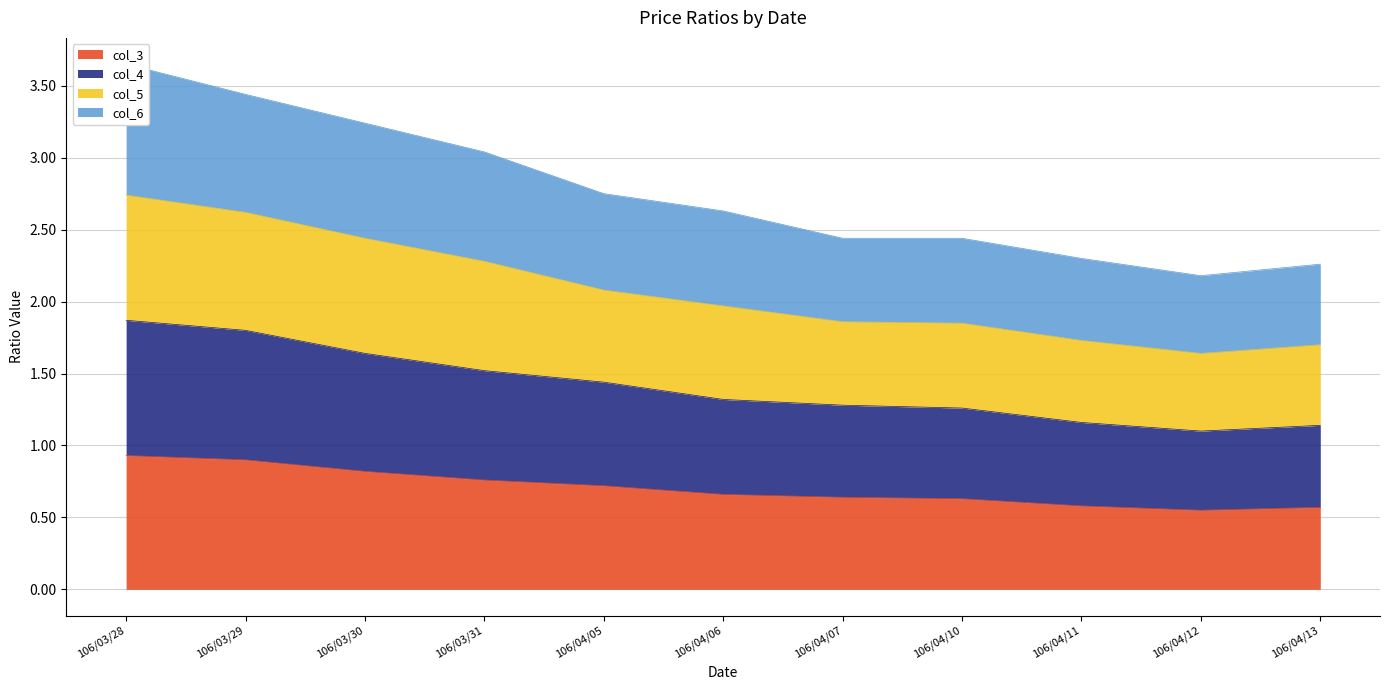

Is it true that col_3 equals 0.4 at 106/04/13?

False